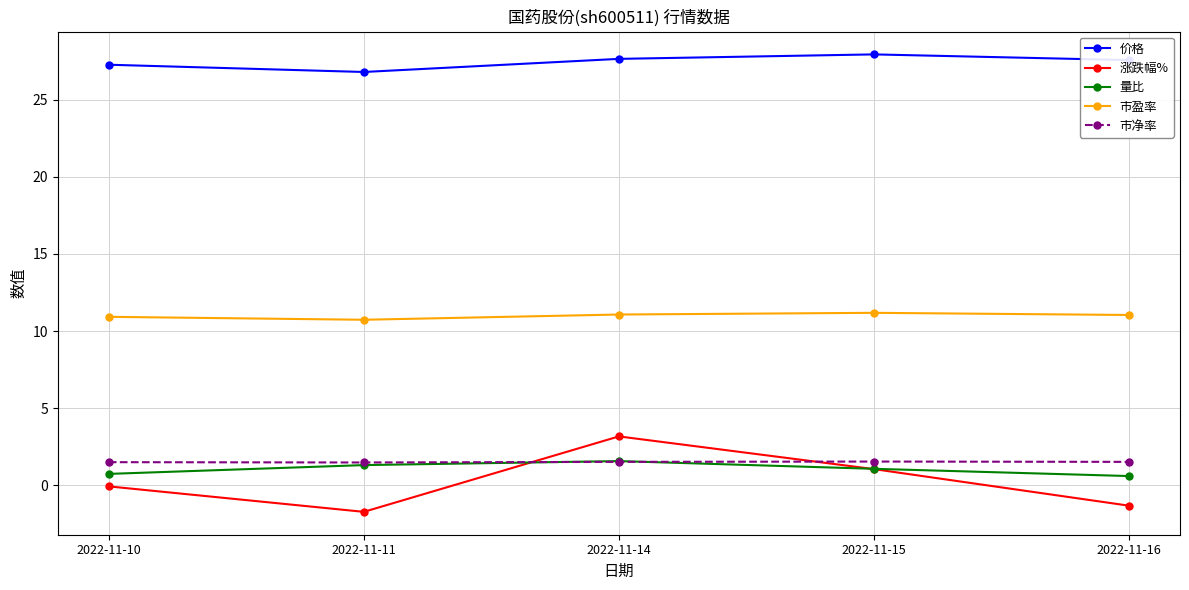

What is the maximum value shown in the chart?

27.9